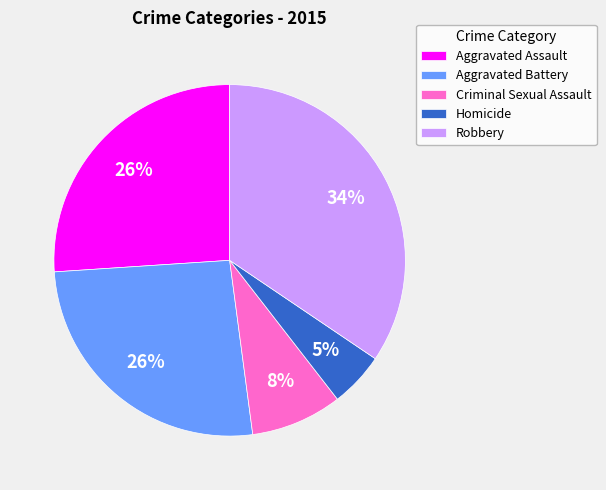

To the nearest percent, what is the difference between the Aggravated Battery and Homicide slice percentages?

21%